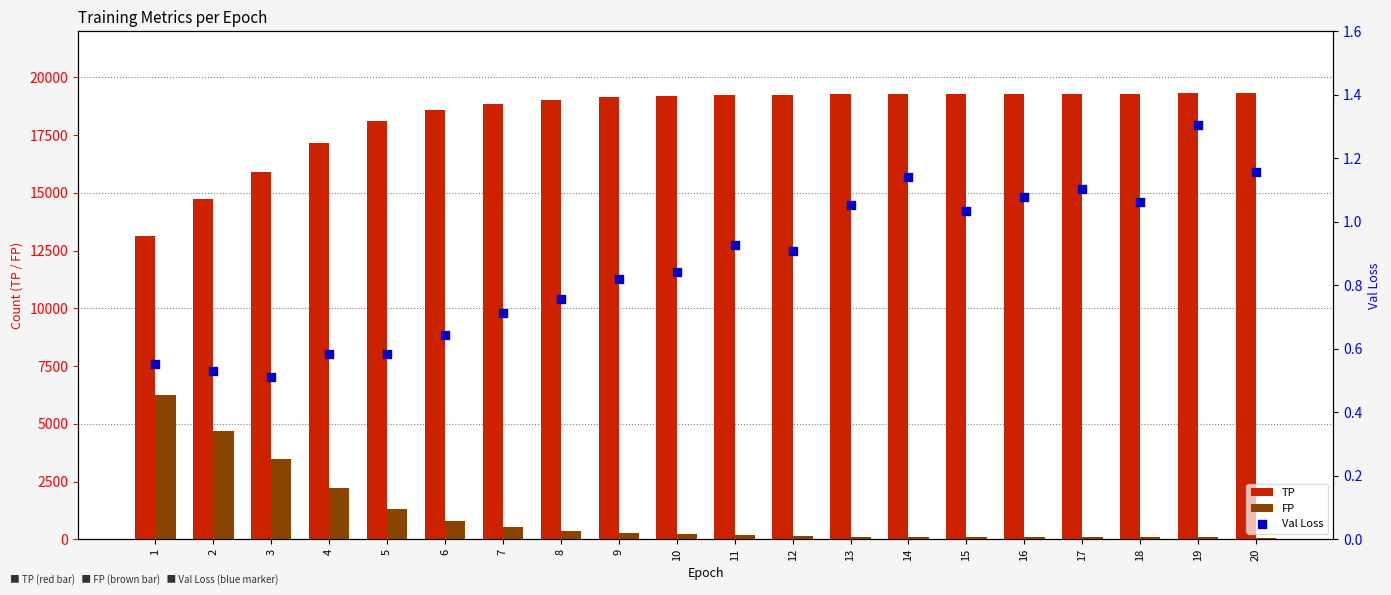

Which series reaches the maximum Y coordinate?

TP